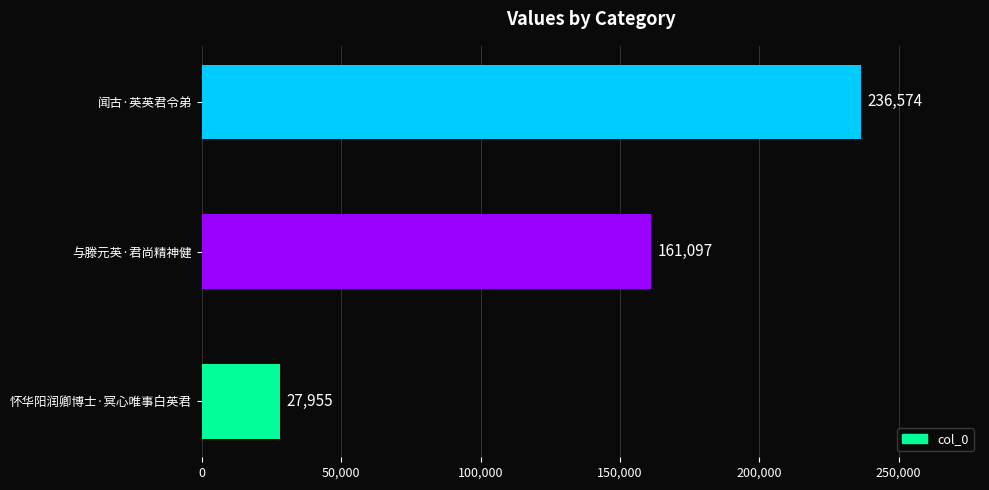

Rank the categories by value from lowest to highest.

怀华阳润卿博士·冥心唯事白英君, 与滕元英·君尚精神健, 闻古·英英君令弟